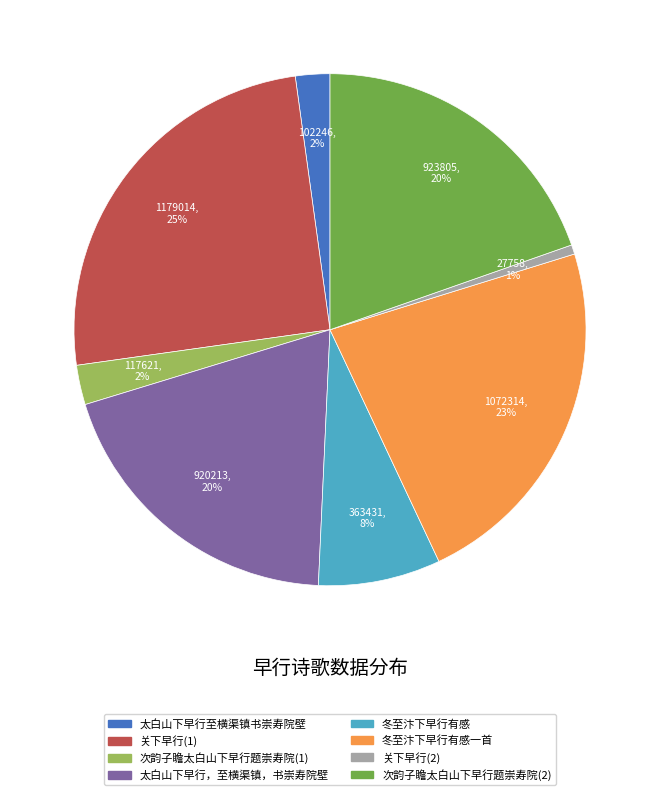

How many slices are in this pie chart?

8